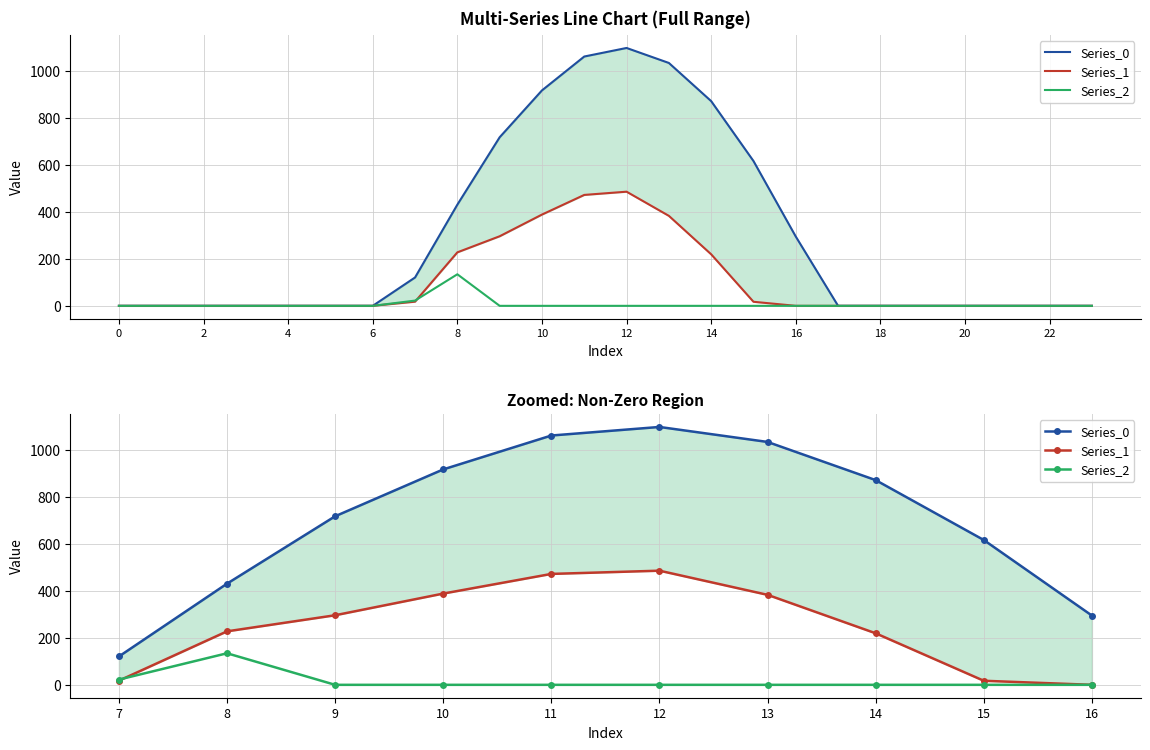

True or false: Series_0 has a value of 395.2 at 10.

False